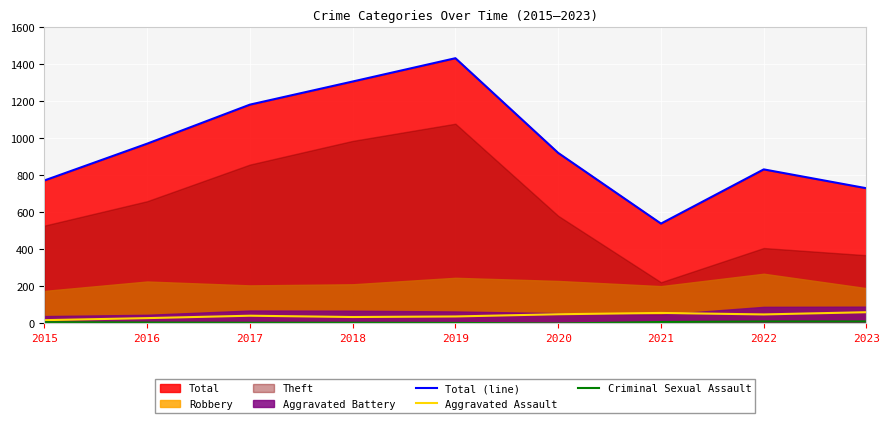

Does the chart display data point markers on the line(s)?

No